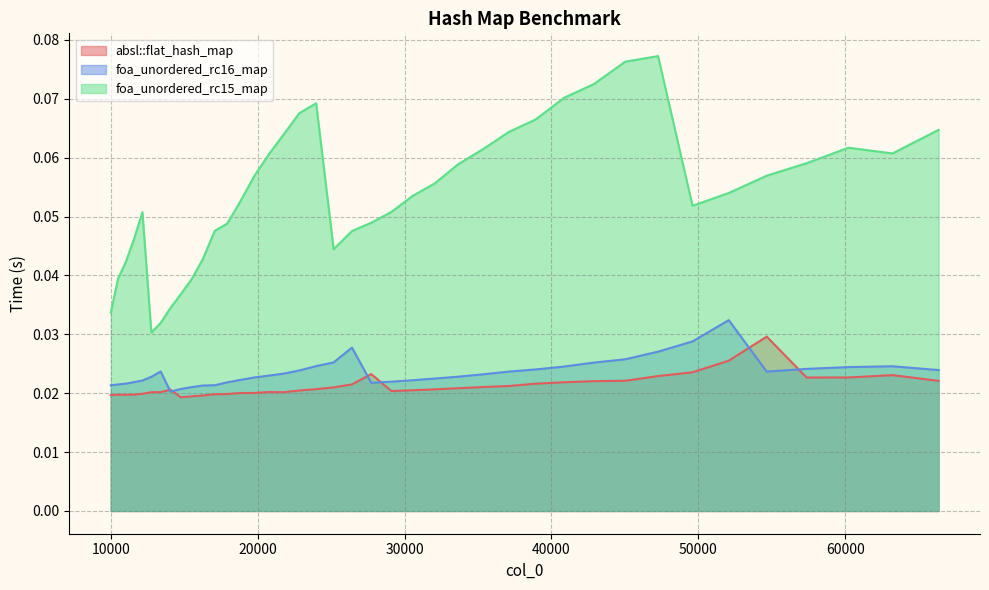

Reading left to right, extract all data points from this chart.

absl::flat_hash_map: 0.0	0.0	0.0	0.0	0.0	0.0	0.0	0.0	0.0	0.0	0.0	0.0	0.0	0.0	0.0	0.0	0.0	0.0	0.0	0.0	0.0	0.0	0.0	0.0	0.0	0.0	0.0	0.0	0.0	0.0	0.0	0.0	0.0	0.0	0.0	0.0	0.0	0.0	0.0	0.0
foa_unordered_rc16_map: 0.0	0.0	0.0	0.0	0.0	0.0	0.0	0.0	0.0	0.0	0.0	0.0	0.0	0.0	0.0	0.0	0.0	0.0	0.0	0.0	0.0	0.0	0.0	0.0	0.0	0.0	0.0	0.0	0.0	0.0	0.0	0.0	0.0	0.0	0.0	0.0	0.0	0.0	0.0	0.0
foa_unordered_rc15_map: 0.0	0.0	0.0	0.0	0.1	0.0	0.0	0.0	0.0	0.0	0.0	0.0	0.0	0.1	0.1	0.1	0.1	0.1	0.1	0.0	0.0	0.0	0.1	0.1	0.1	0.1	0.1	0.1	0.1	0.1	0.1	0.1	0.1	0.1	0.1	0.1	0.1	0.1	0.1	0.1